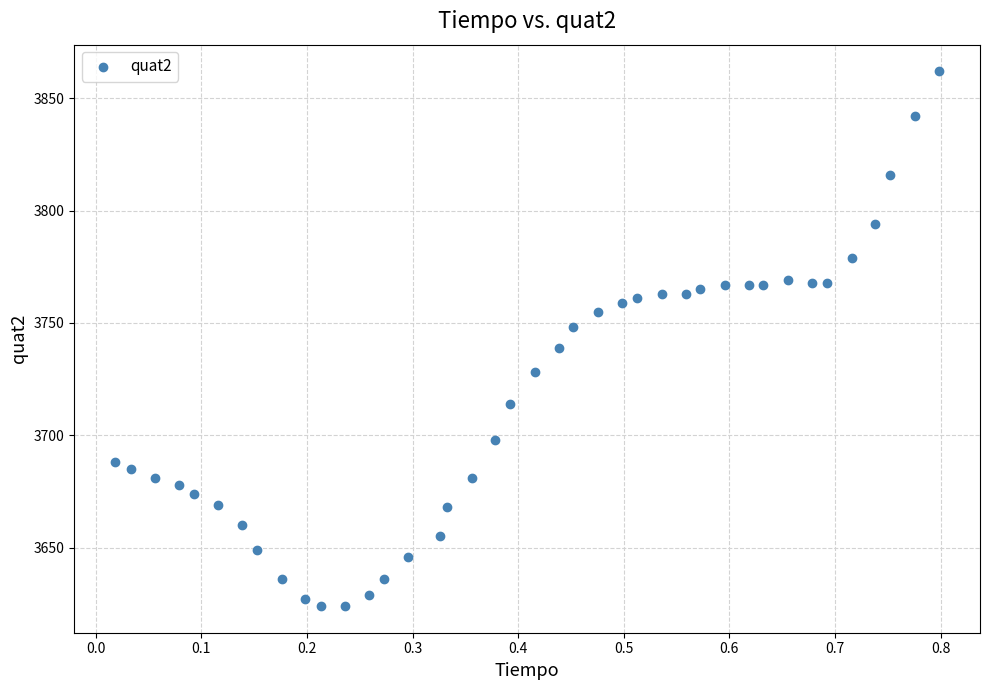

What is the range of Y values (max minus min)?

238